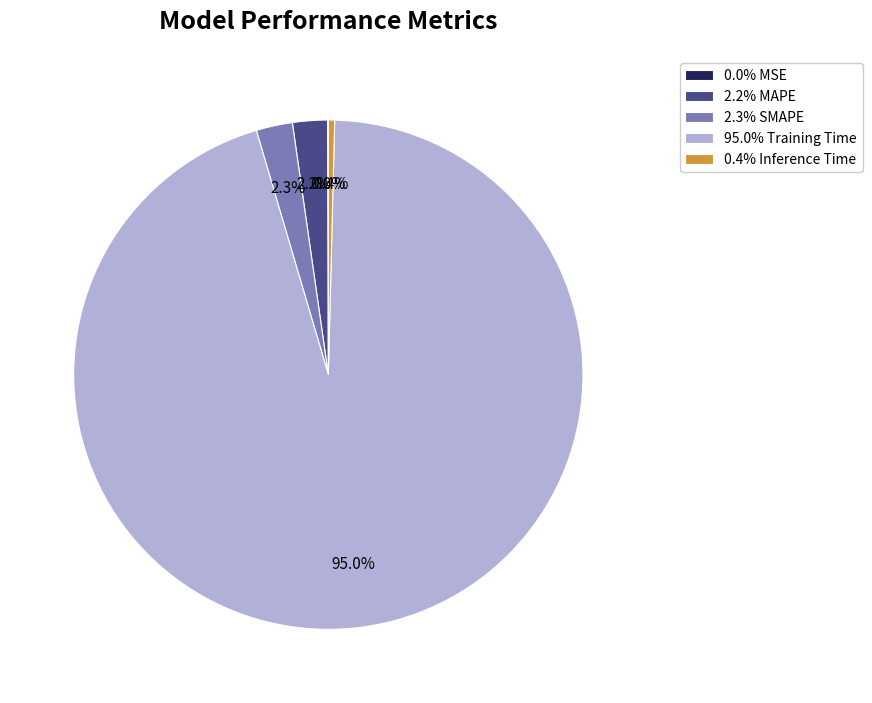

Does 95.0% Training Time account for over 50% of the chart?

Yes